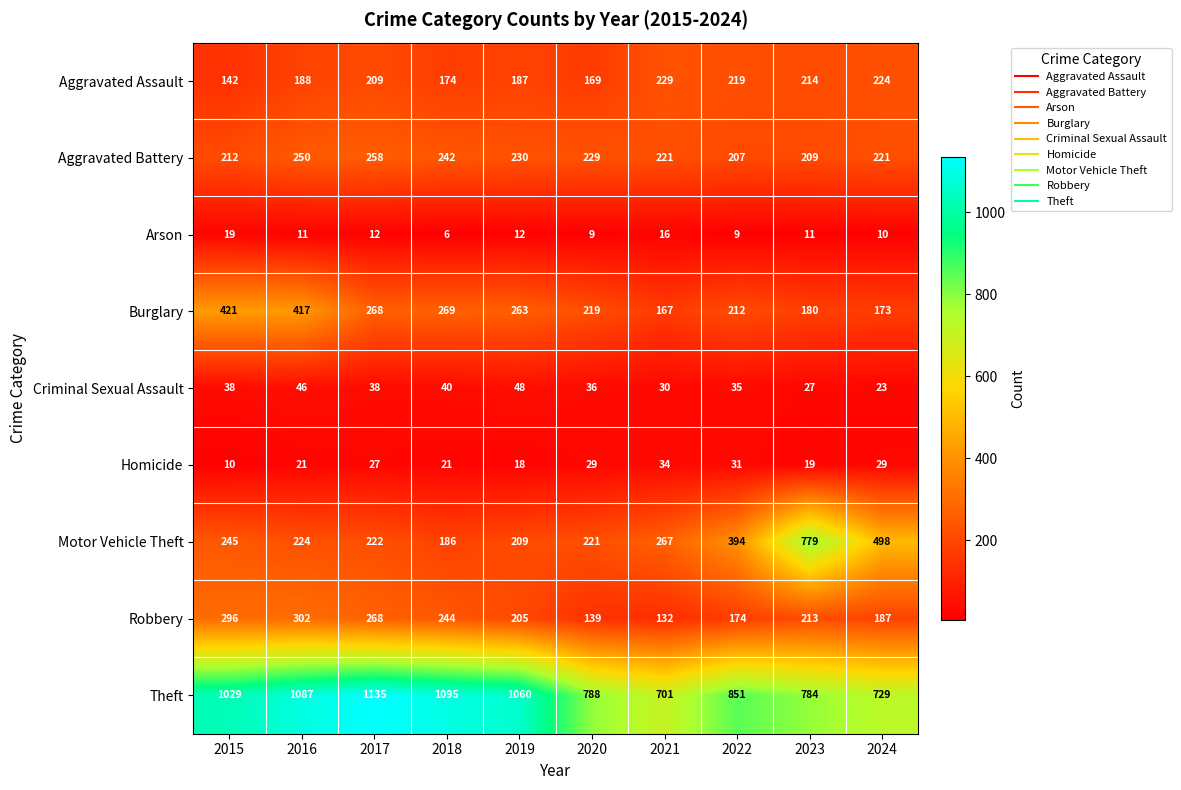

Which category has the highest value across all series?

2017